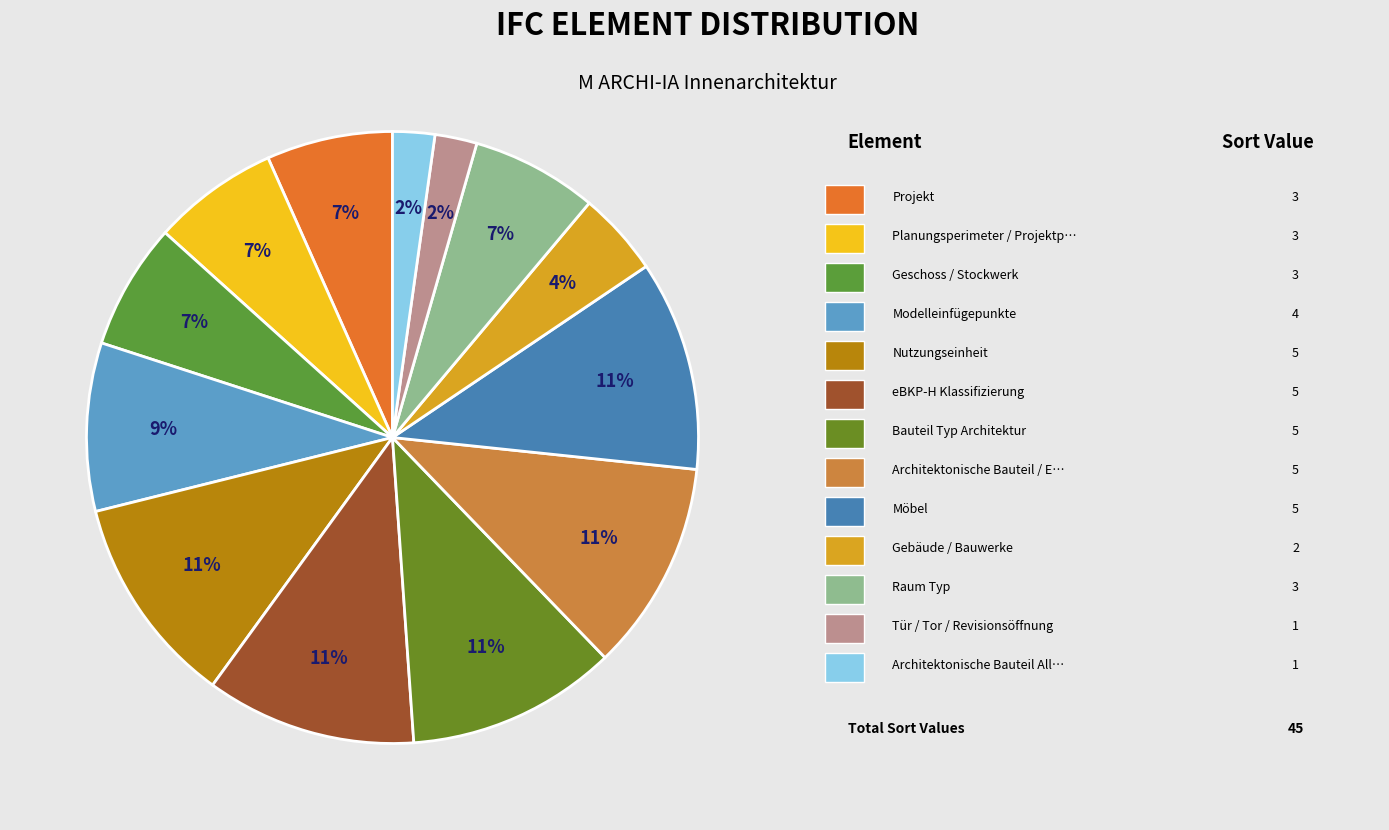

Count the number of slices in the pie.

13